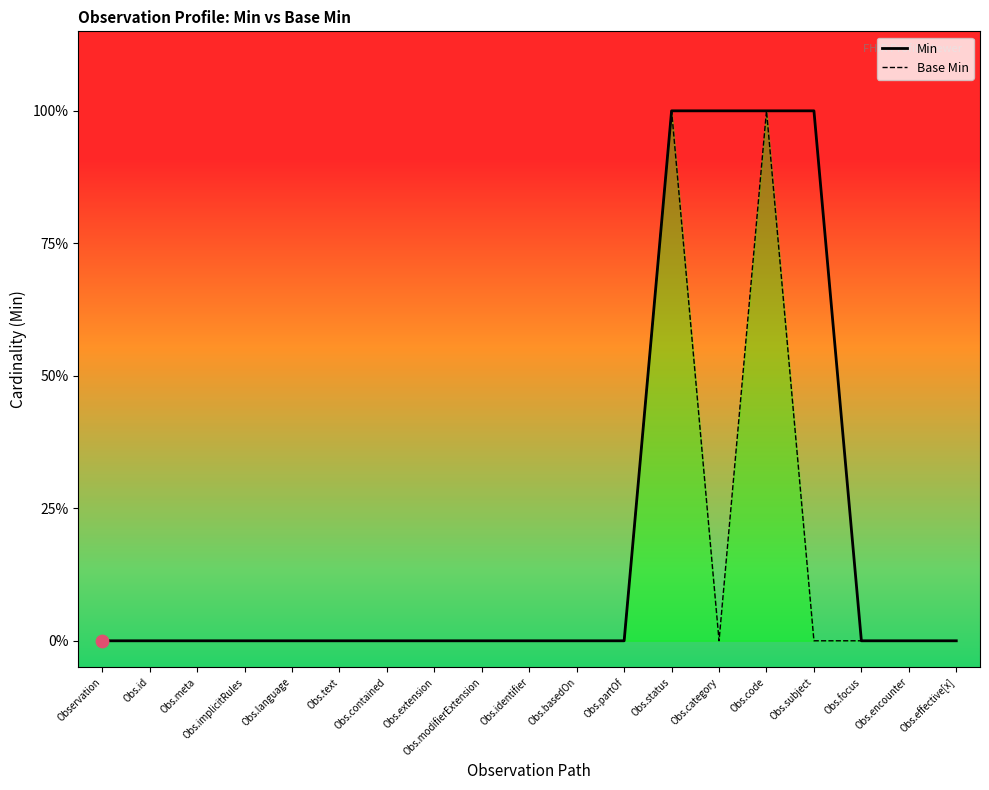

Which series contains the highest Y value?

Min